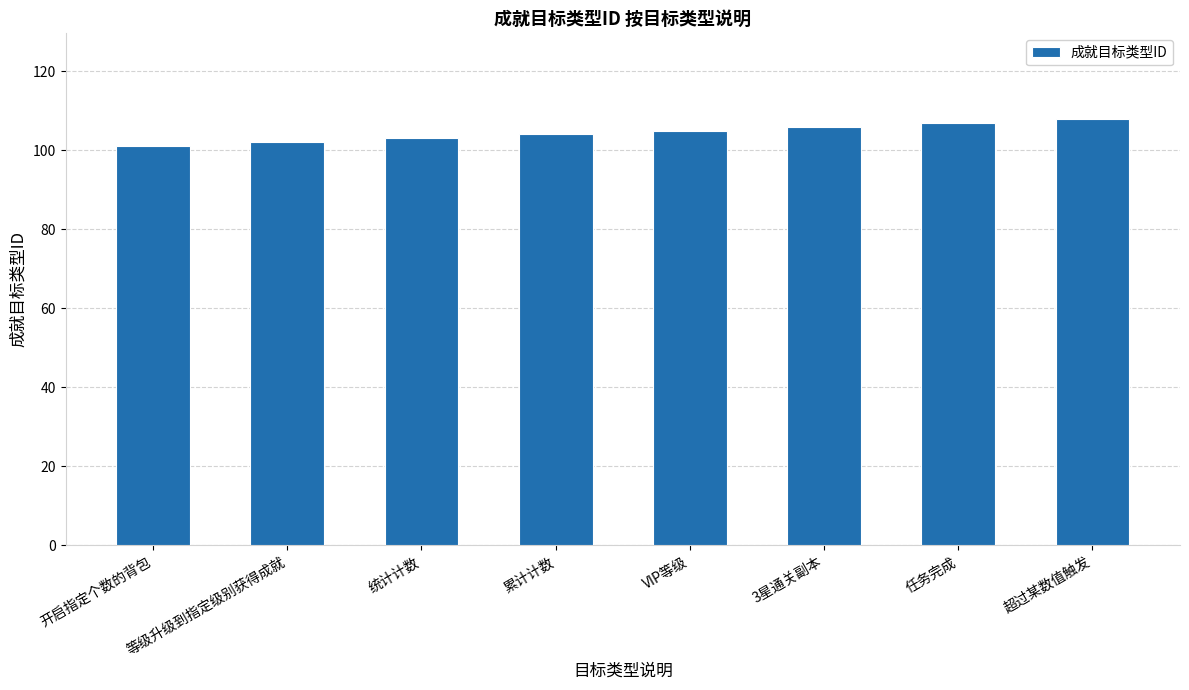

What is the label of the 8th bar from the left?

超过某数值触发